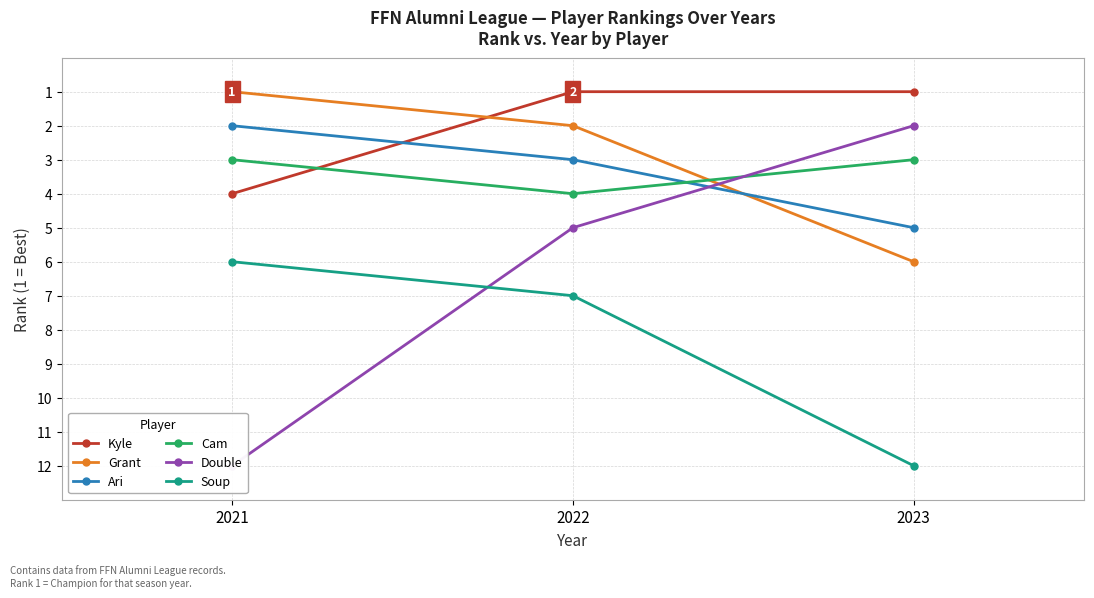

Which series has the widest spread of values?

Double